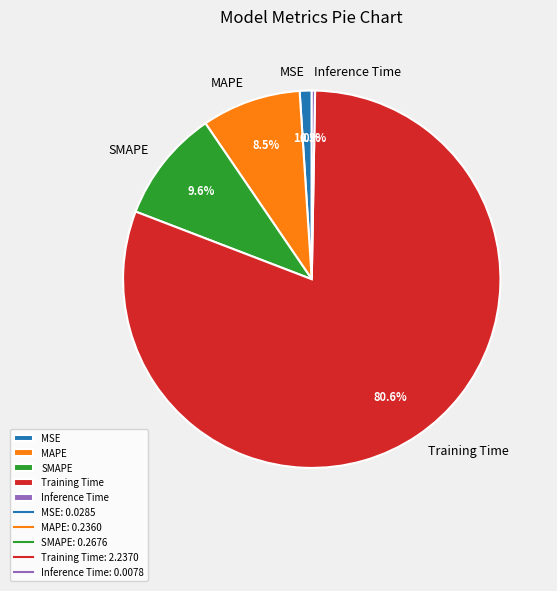

How much of the chart is everything except Inference Time?

99.7%